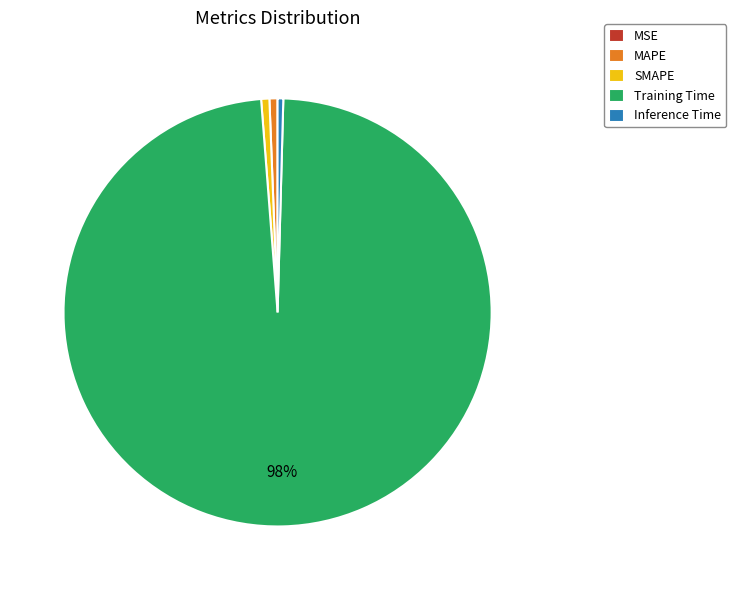

The SMAPE slice represents 1% of the pie. True or false?

True